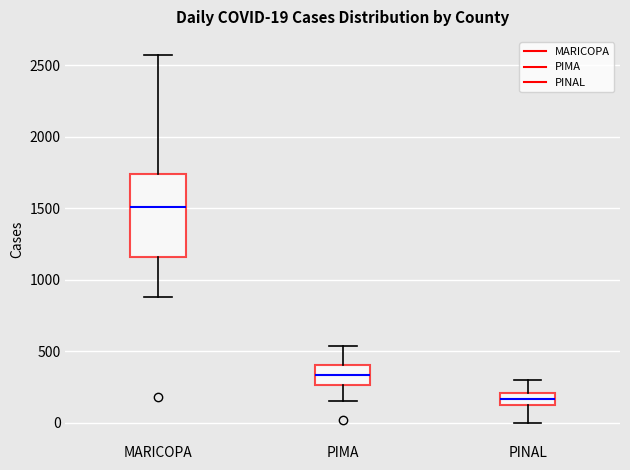

Which box has the lowest median line?

PINAL